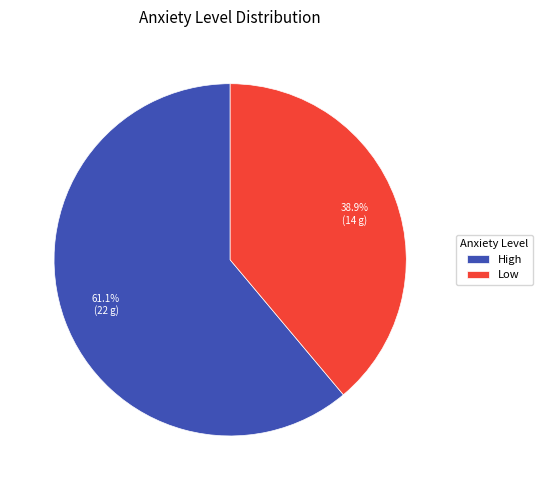

Which slice is the smallest?

Low